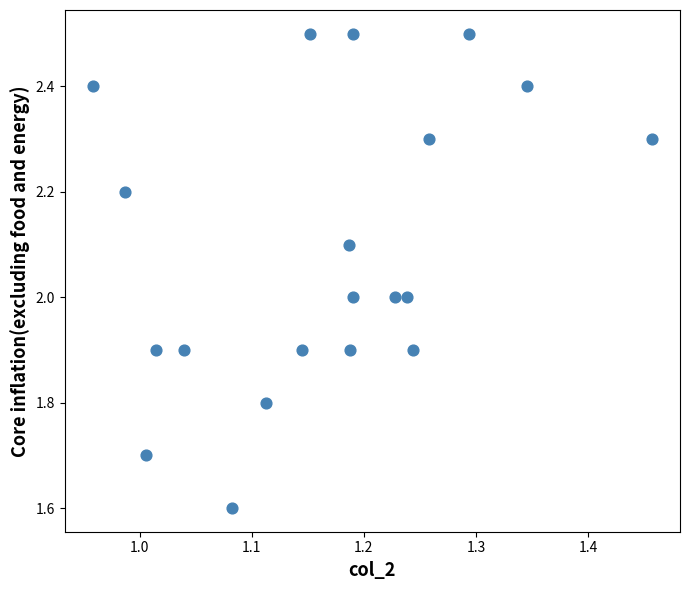

What is the range of X values (max minus min)?

0.5